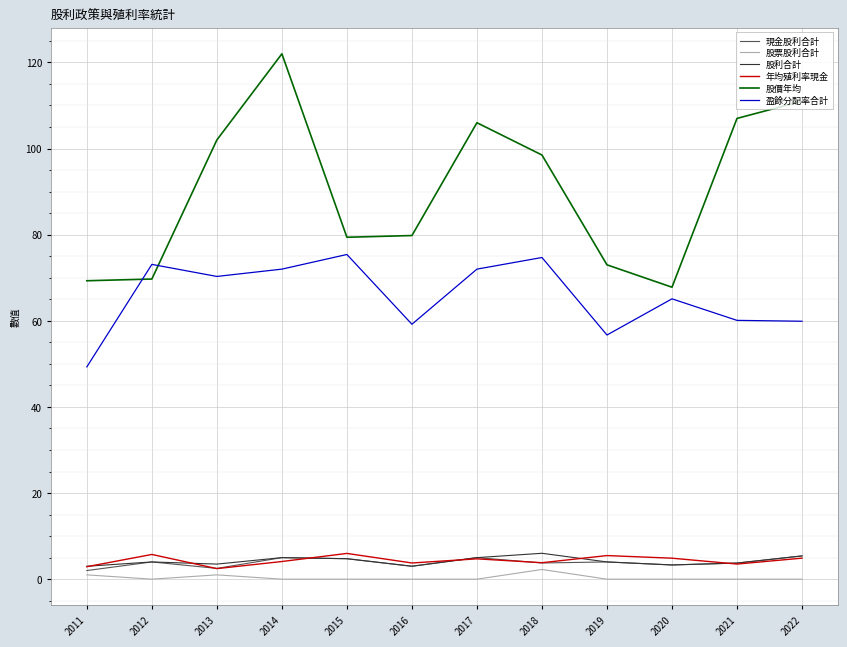

Which series has the largest total across all categories?

股價年均